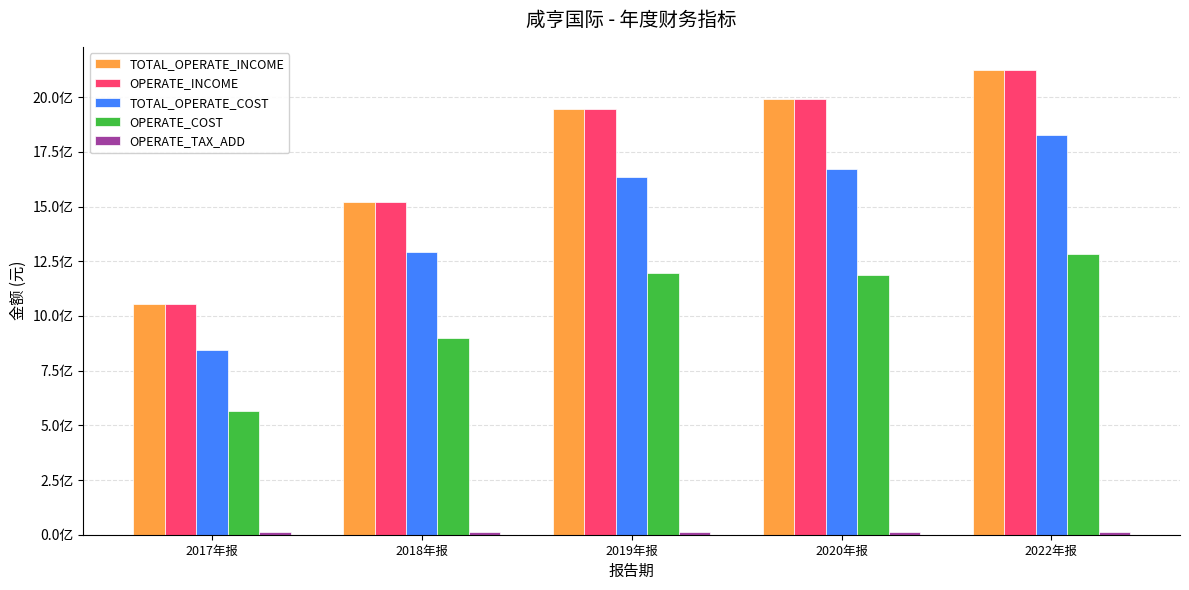

Reading left to right, transcribe all the data shown in this chart.

TOTAL_OPERATE_INCOME: 2017年报=1055481225.8	2018年报=1521250278.2	2019年报=1947739559.7	2020年报=1990874791.2	2022年报=2123747368.5
OPERATE_INCOME: 2017年报=1055481225.8	2018年报=1521250278.2	2019年报=1947739559.7	2020年报=1990874791.2	2022年报=2123747368.5
TOTAL_OPERATE_COST: 2017年报=843163375.9	2018年报=1292590314.7	2019年报=1636472902.8	2020年报=1671400315.0	2022年报=1826744226.7
OPERATE_COST: 2017年报=565301942.0	2018年报=897846329.9	2019年报=1194243665.5	2020年报=1185474823.6	2022年报=1283637707.3
OPERATE_TAX_ADD: 2017年报=11142445.0	2018年报=13359230.7	2019年报=13655359.4	2020年报=12269470.1	2022年报=14186378.0